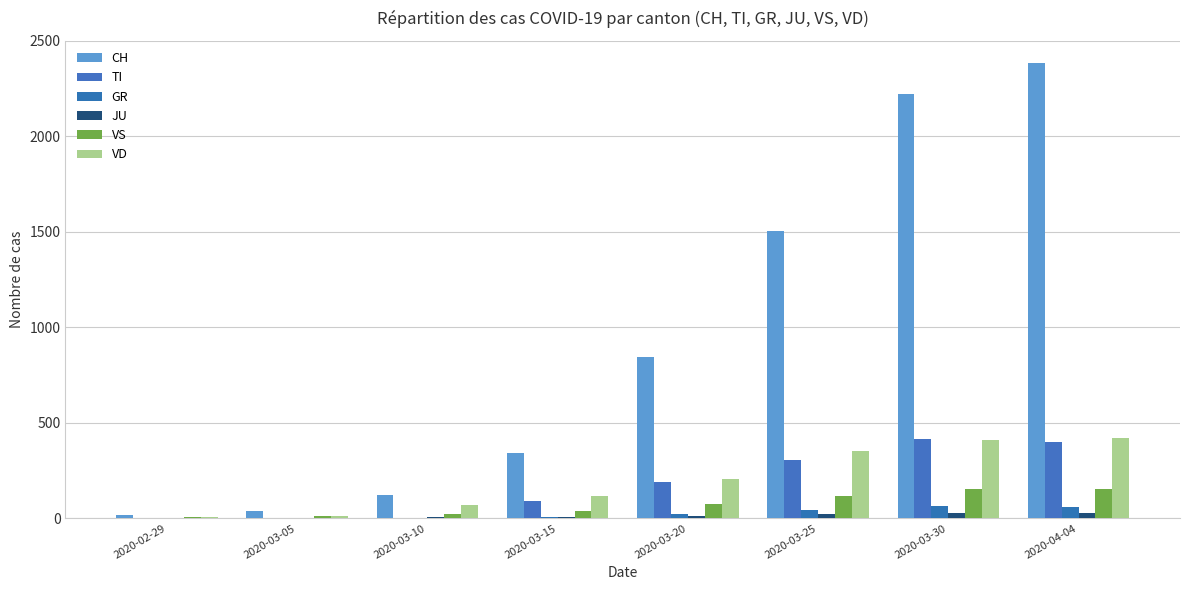

Reading left to right, list all the values displayed in this chart.

CH: 15	39	123	339	842	1503	2219	2381
TI: 0	0	0	92	190	306	415	401
GR: 0	0	0	6	24	45	63	60
JU: 1	2	5	9	14	23	28	29
VS: 6	13	20	36	73	119	154	153
VD: 4	14	69	114	205	351	411	420